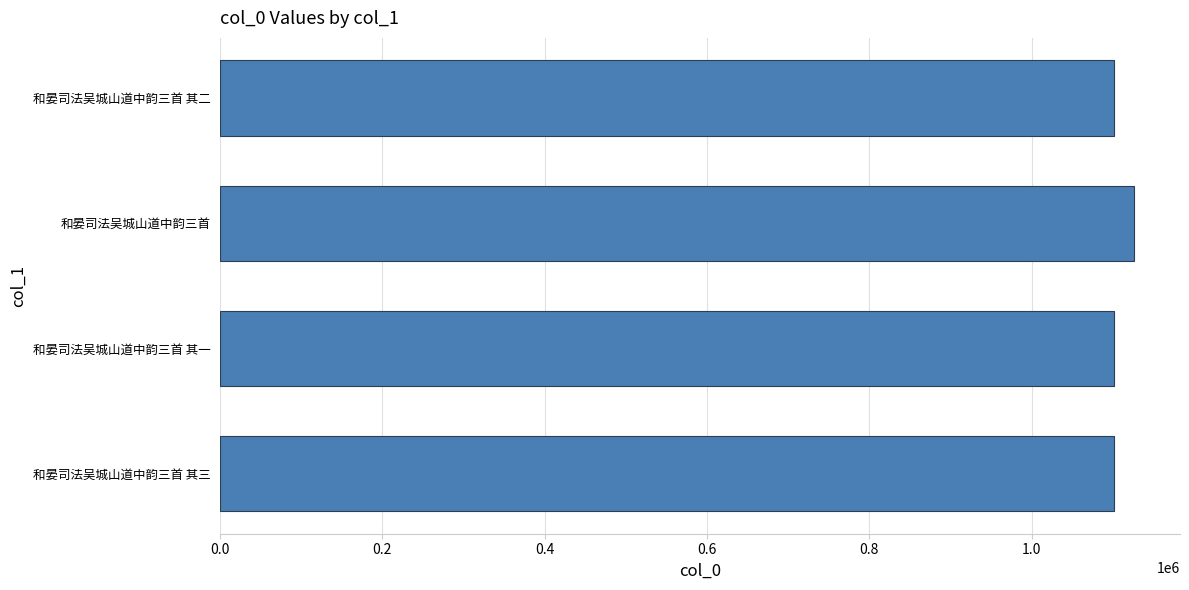

How many series are shown in this chart?

1